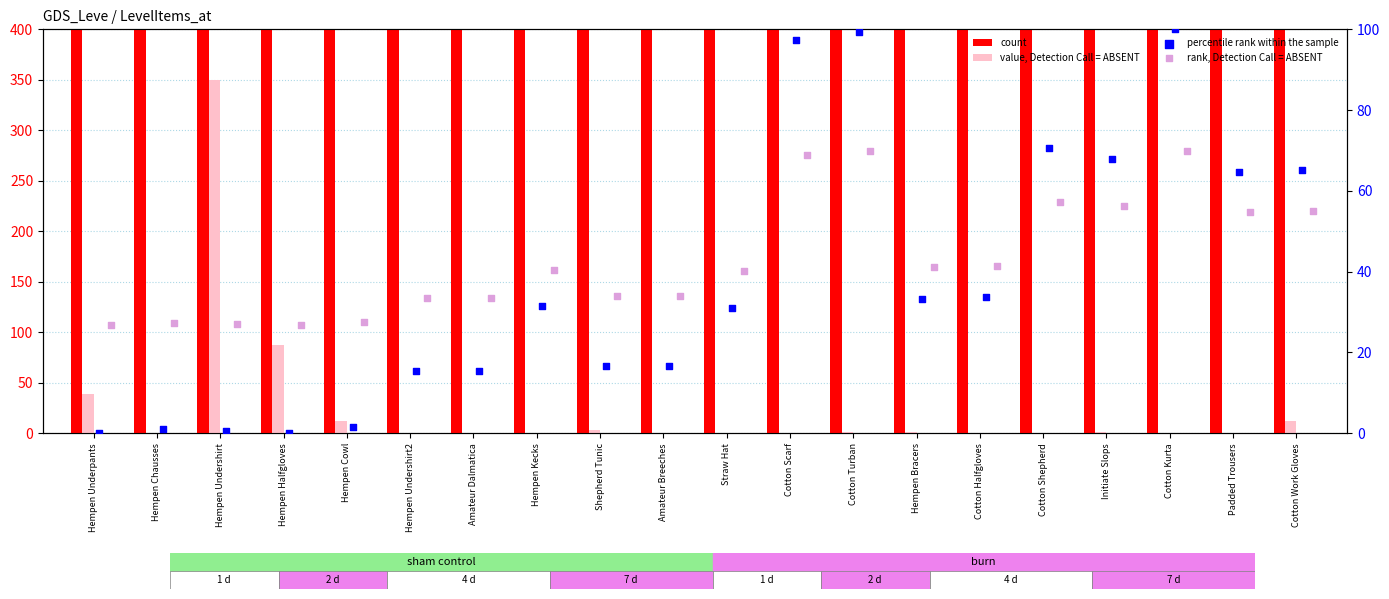

Which series reaches the minimum Y coordinate?

value, Detection Call = ABSENT